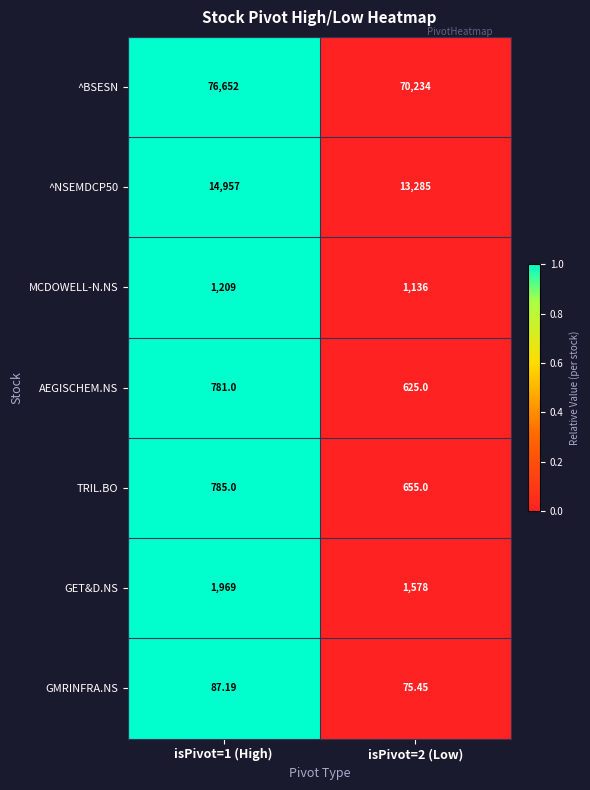

Which series has the widest spread of values?

^BSESN